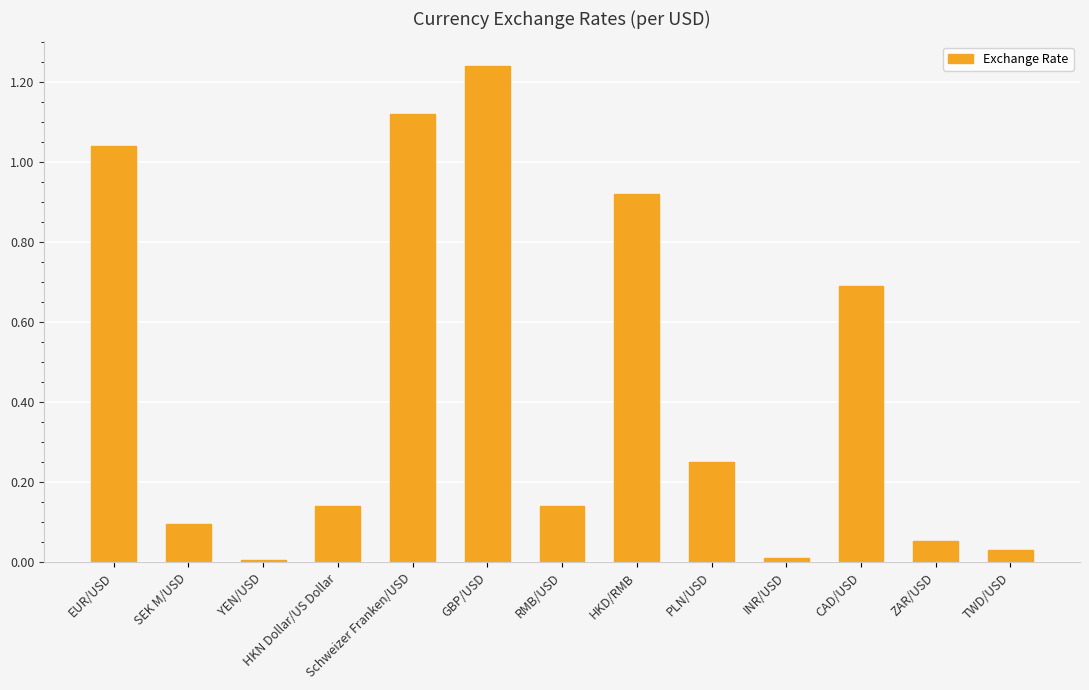

Between RMB/USD and YEN/USD, which is larger?

RMB/USD